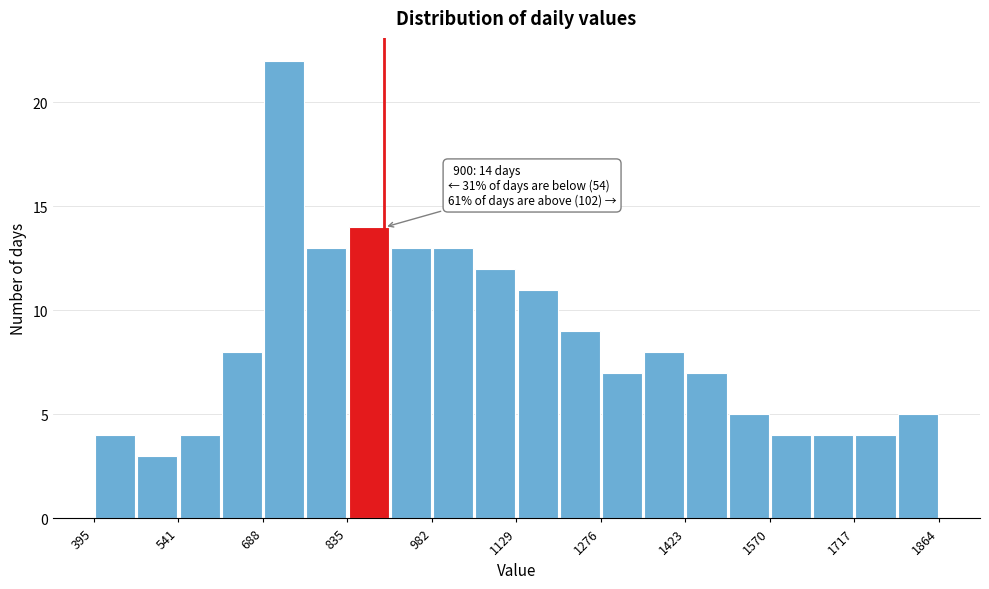

Read against the x-axis, roughly where is the centre of the tallest bar?

720